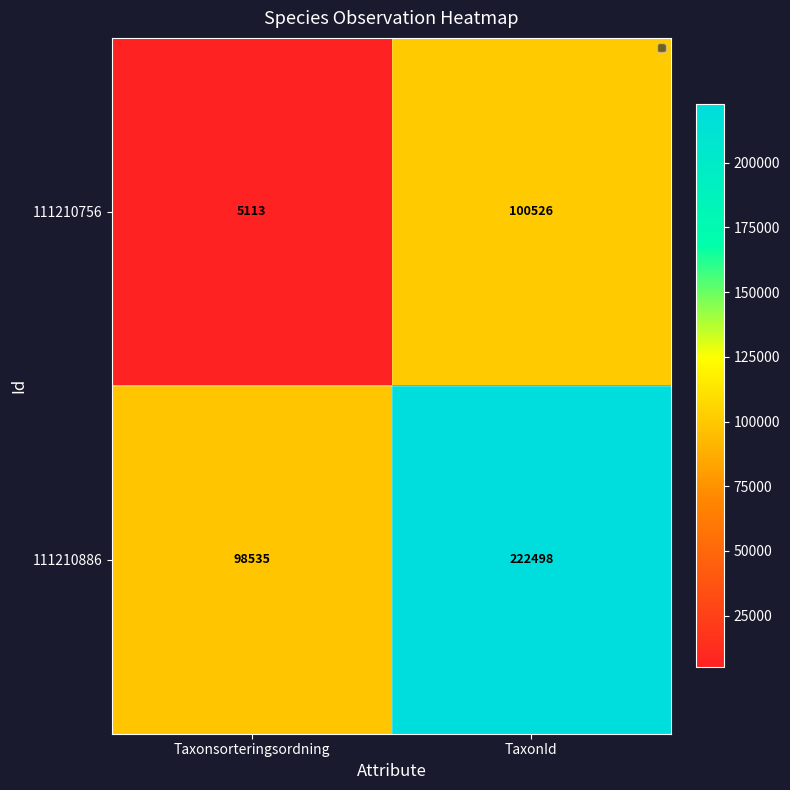

Reading right to left, extract all data points from this chart.

111210756: TaxonId=100526	Taxonsorteringsordning=5113
111210886: TaxonId=222498	Taxonsorteringsordning=98535